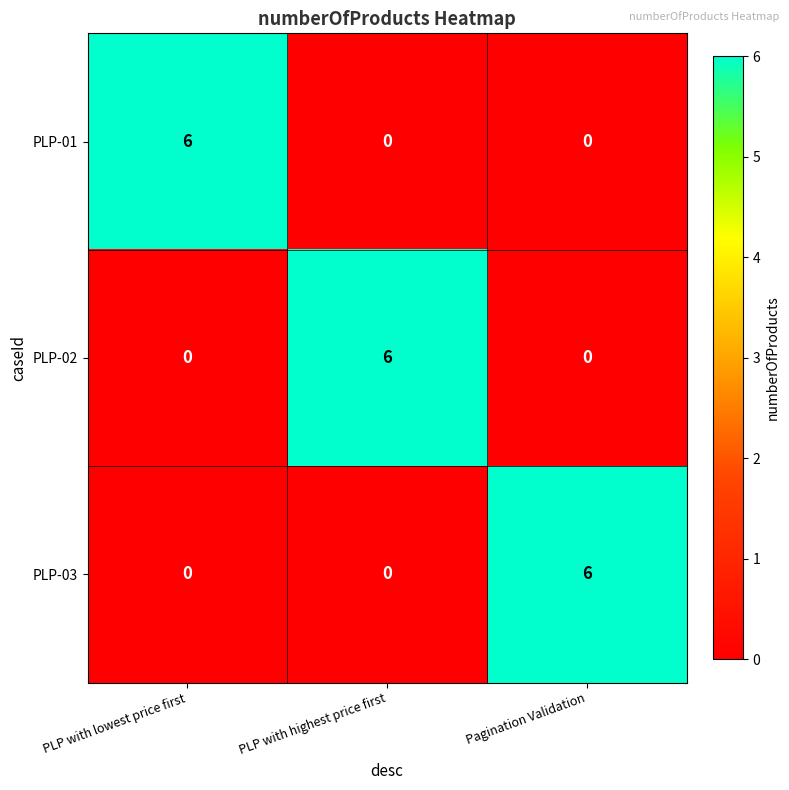

Count the PLP-02 values in the range 0 to 6.

3